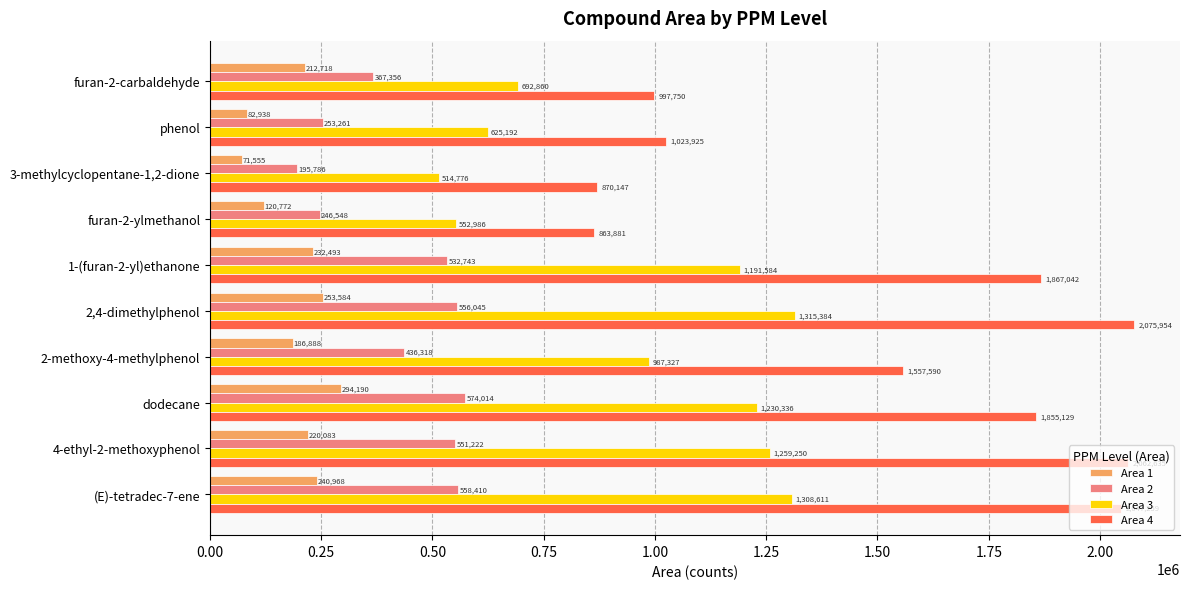

At how many categories does at least one series exceed 821002?

10